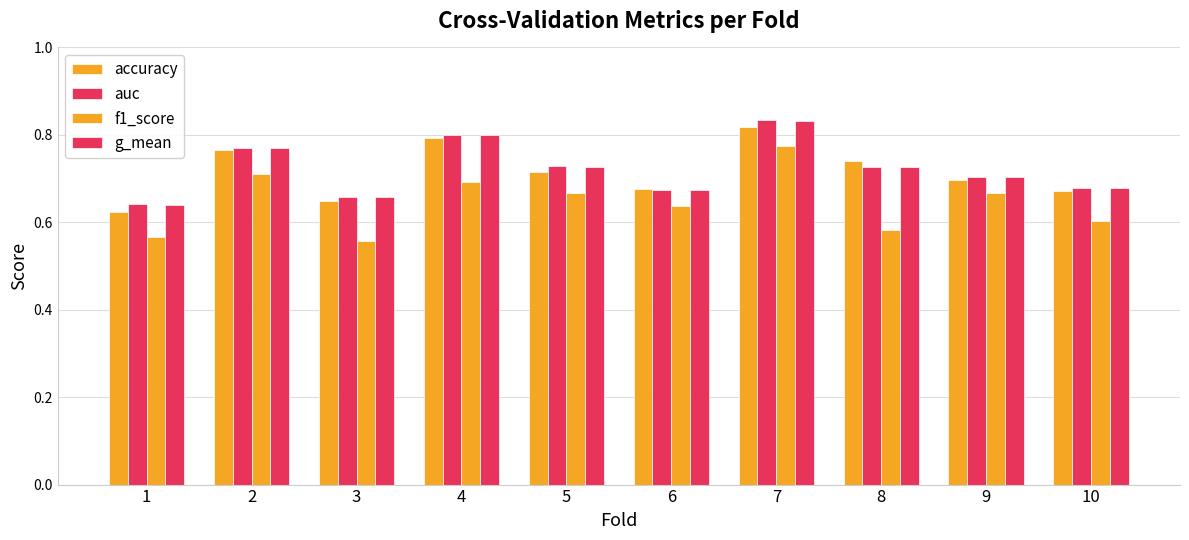

Which label corresponds to the smallest value in the chart?

3